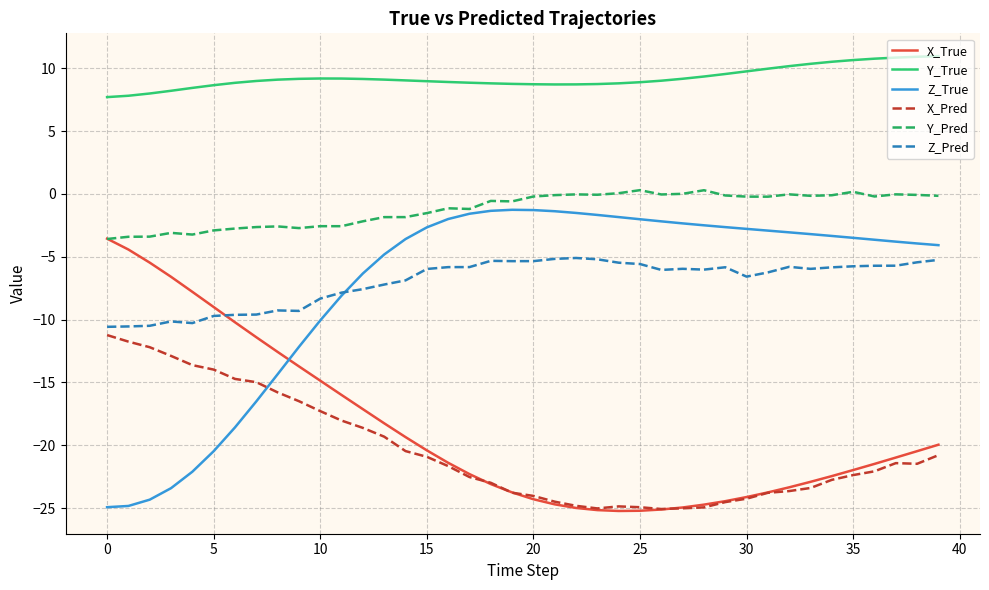

True or false: Y_Pred and X_Pred cross at least once.

False